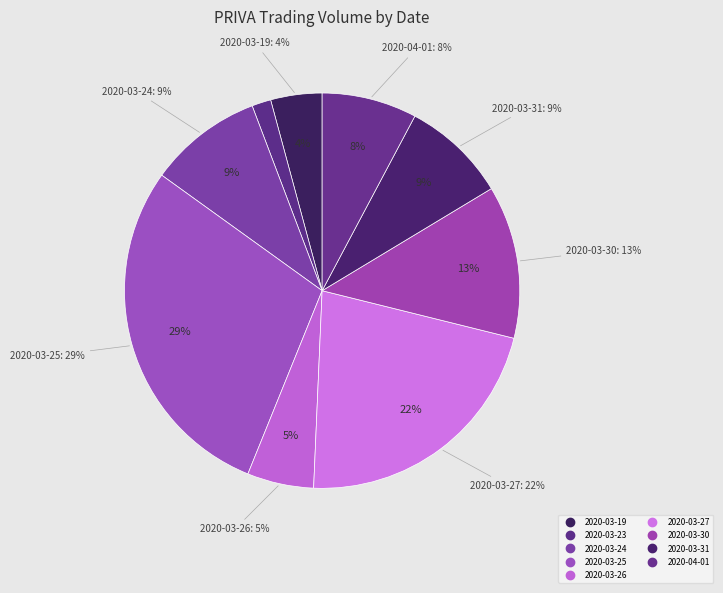

Rank the categories by value from lowest to highest.

2020-03-23, 2020-03-19, 2020-03-26, 2020-04-01, 2020-03-31, 2020-03-24, 2020-03-30, 2020-03-27, 2020-03-25